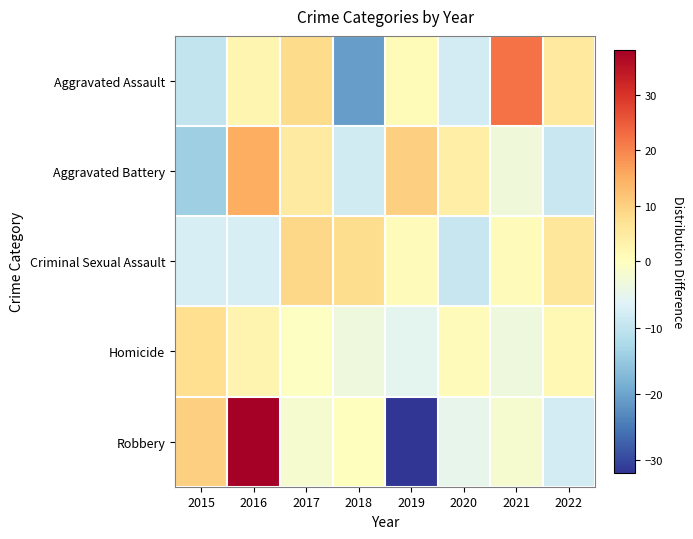

List the series in order of their peak value, lowest first.

Homicide, Criminal Sexual Assault, Aggravated Battery, Aggravated Assault, Robbery